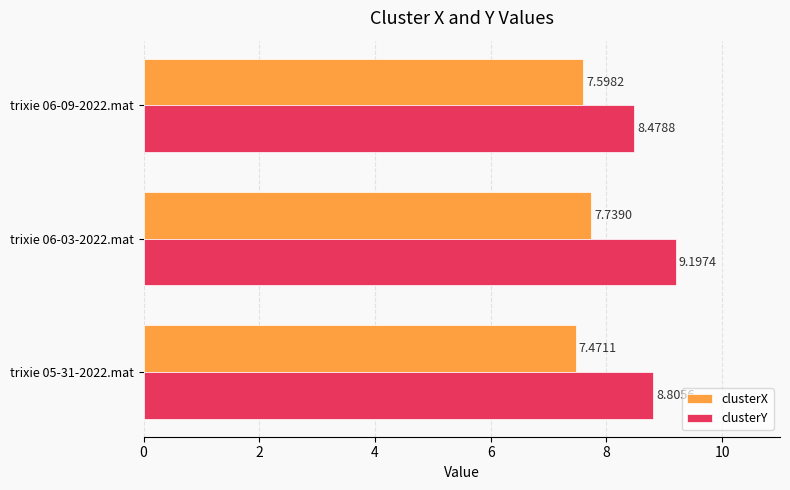

Between trixie 06-03-2022.mat and trixie 06-09-2022.mat, which series saw the biggest shift?

clusterY